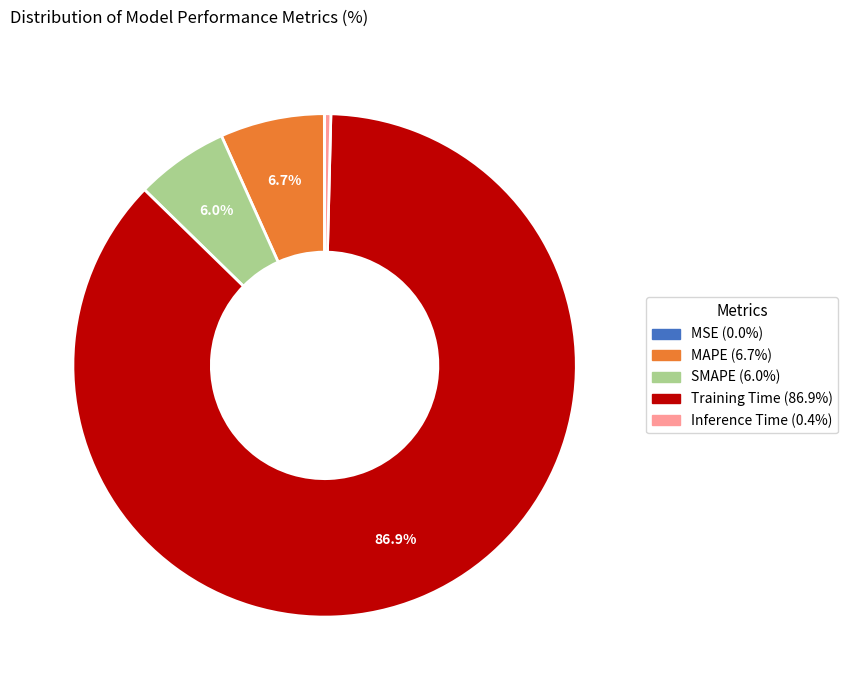

What is the largest slice in the pie chart?

Training Time